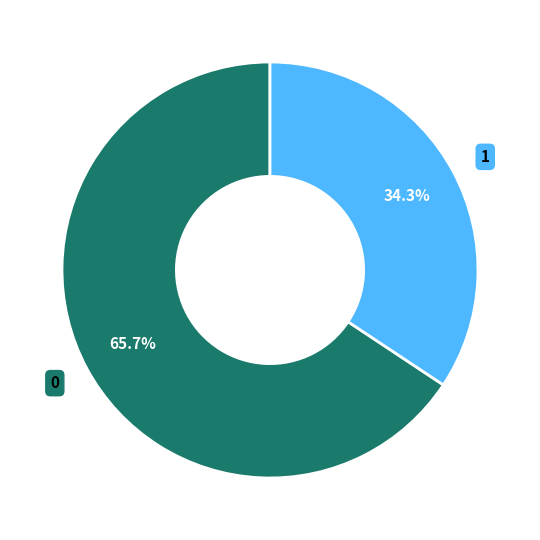

What percentage is the 0 slice, to the nearest percent?

66%